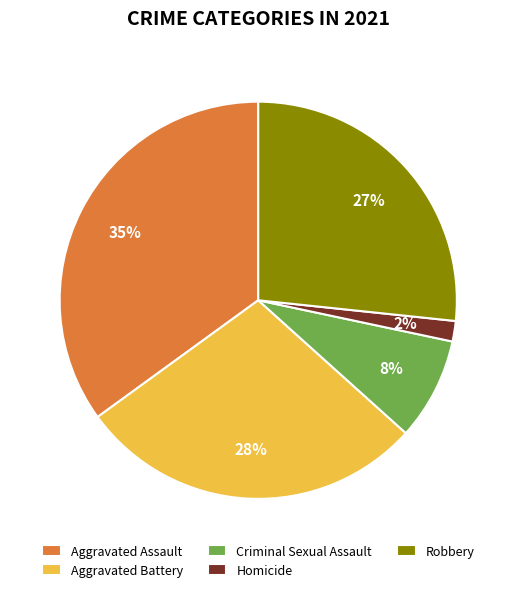

Which category has the biggest portion of the pie?

Aggravated Assault